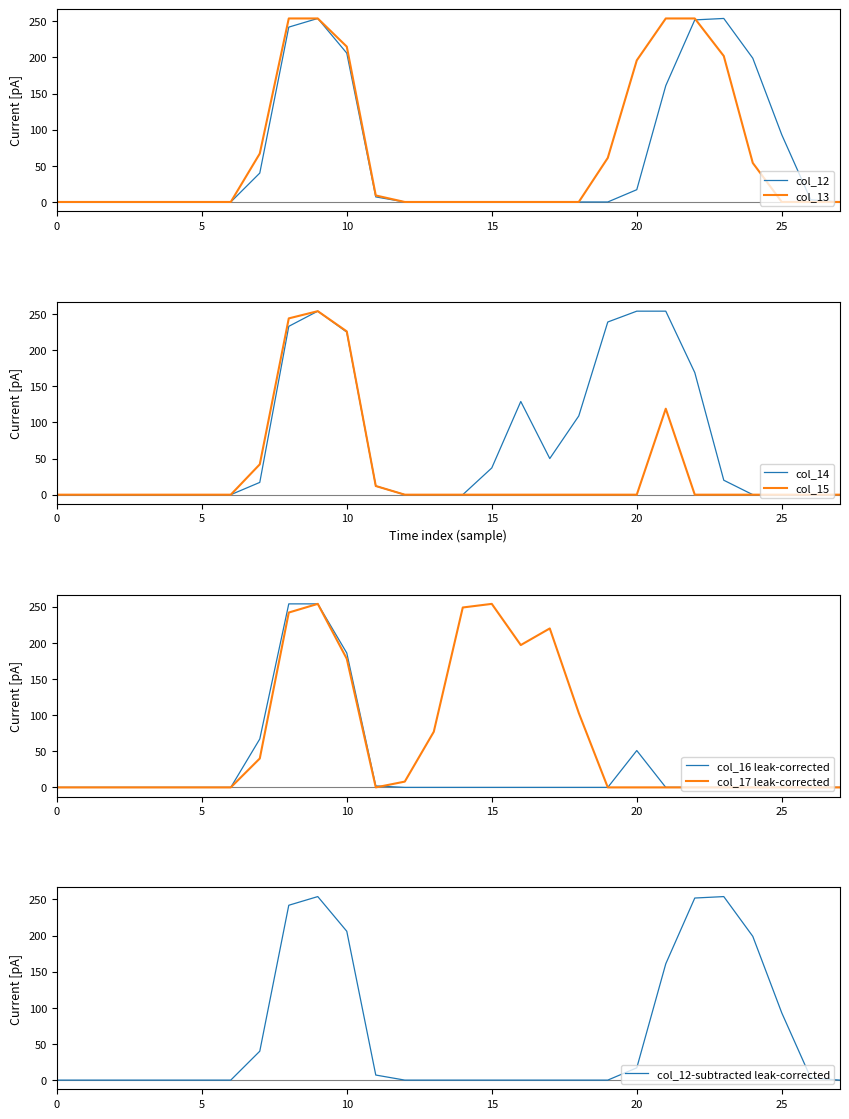

Where is the first local maximum for col_12?

9